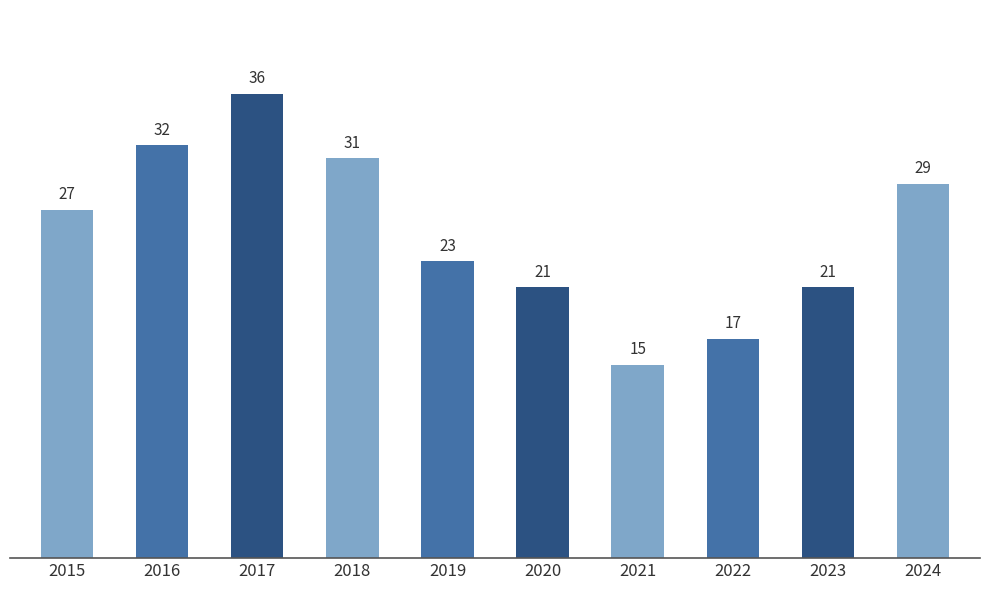

Reading left to right, what are all the values shown in this chart?

2015=27	2016=32	2017=36	2018=31	2019=23	2020=21	2021=15	2022=17	2023=21	2024=29